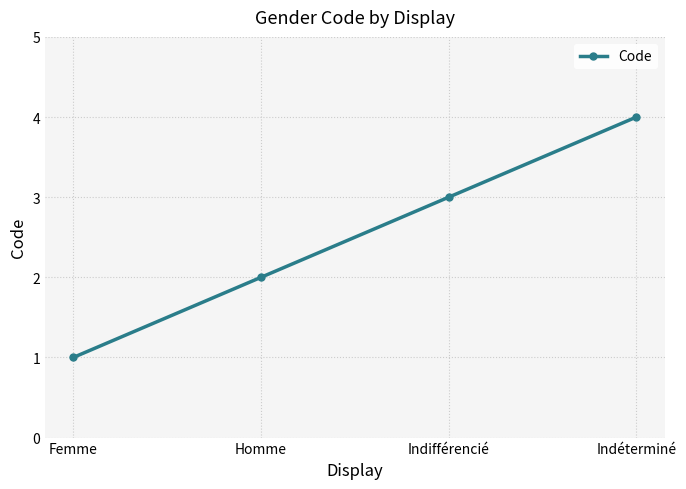

Read the value at Indifférencié.

3